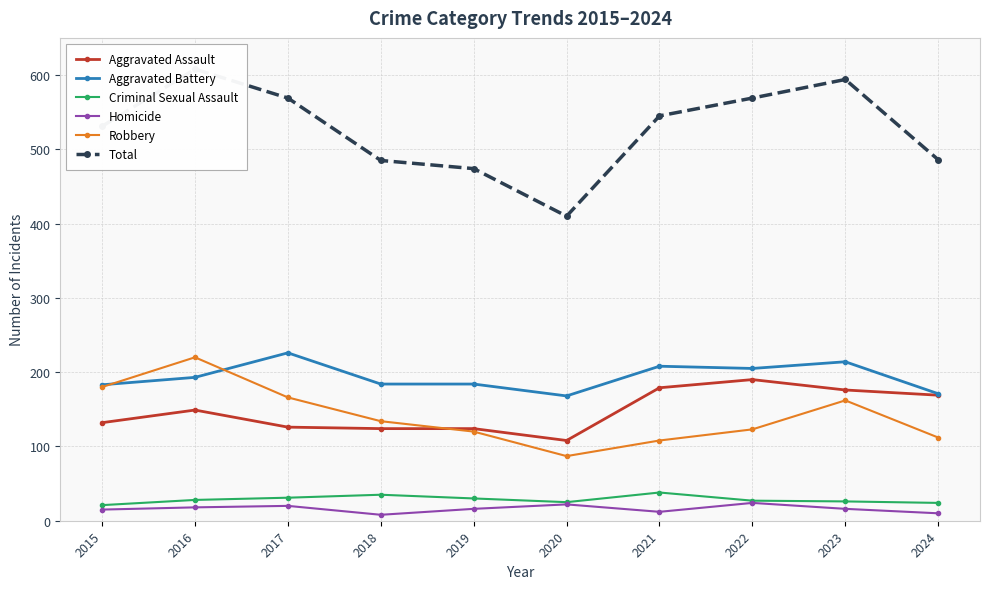

True or false: Criminal Sexual Assault and Total cross at least once.

False